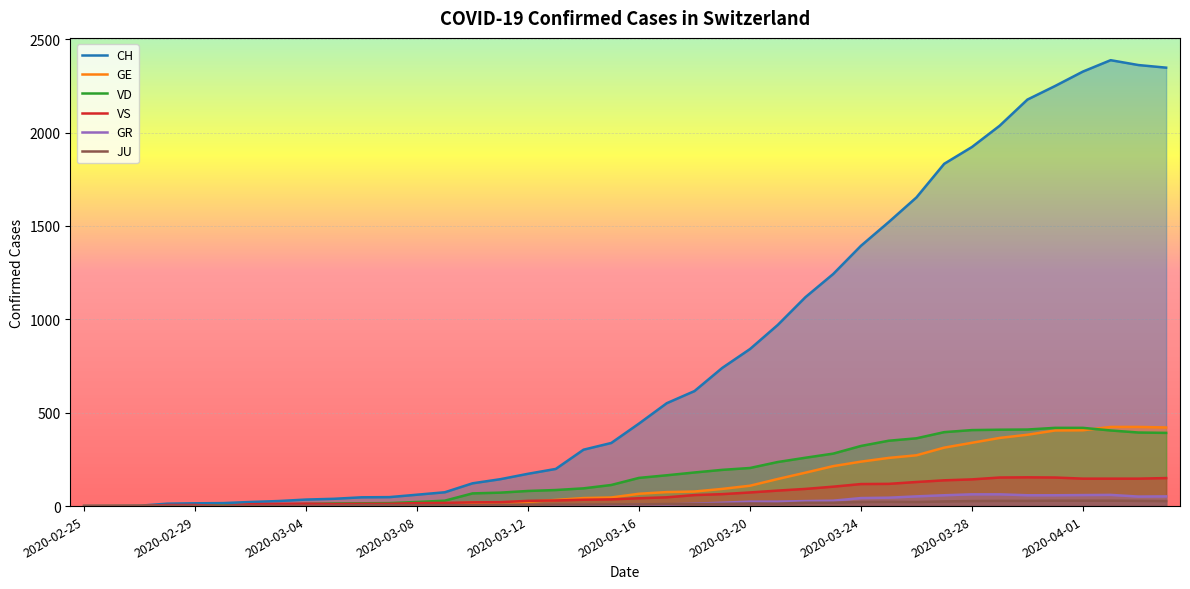

Does the chart display data point markers on the line(s)?

No